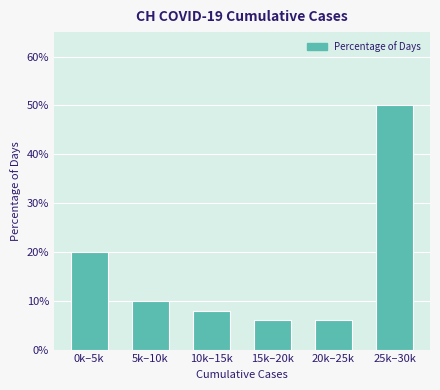

Reading left to right, what are all the values shown in this chart?

20	10	8	6	6	50